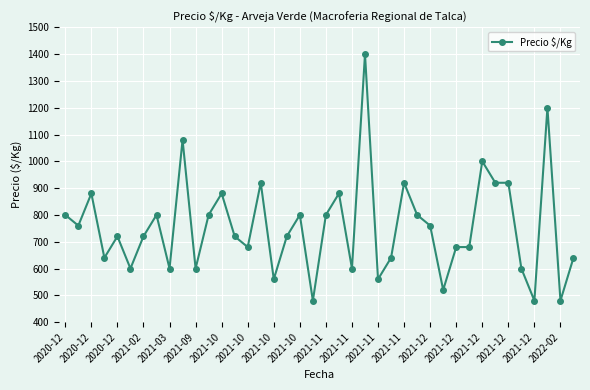

What is the sum of all values?

30240